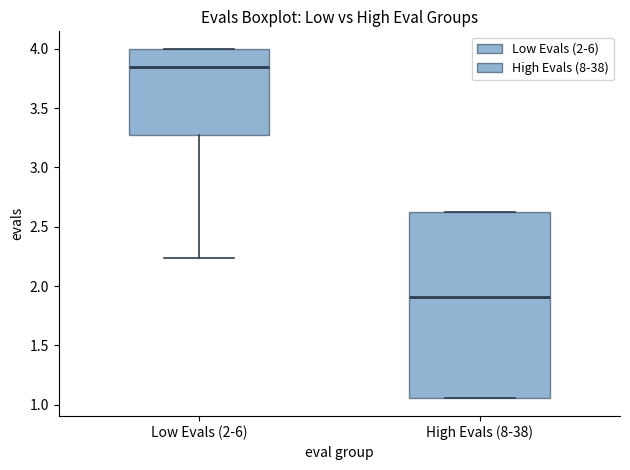

Which box is the tallest, from its lower edge to its upper edge?

High Evals (8-38)